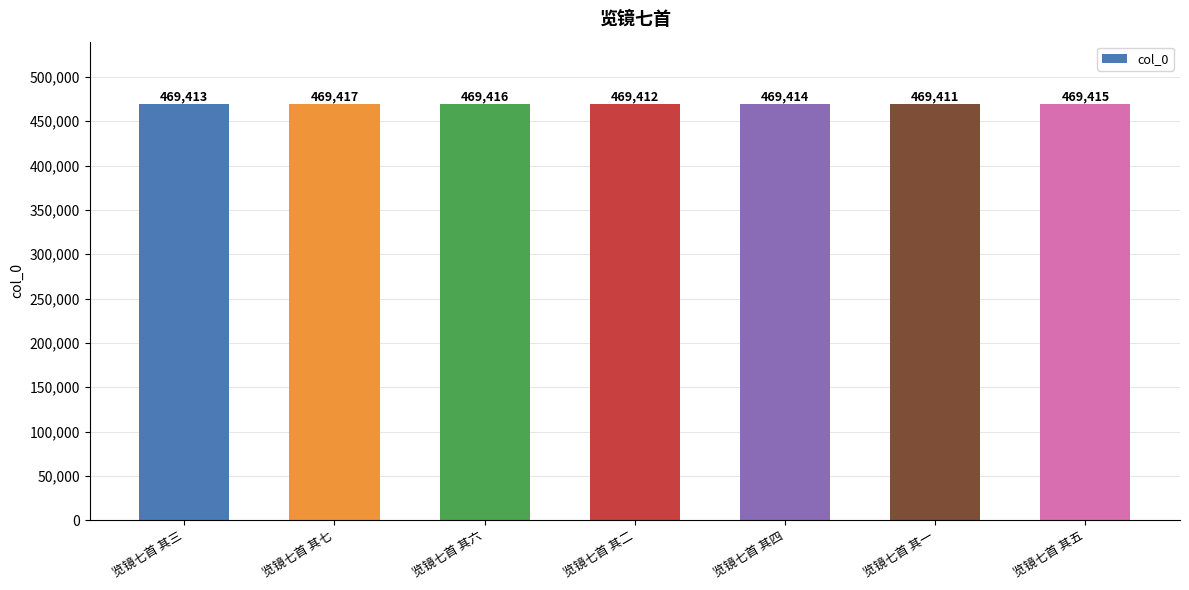

Reading left to right, transcribe all the data shown in this chart.

469413	469417	469416	469412	469414	469411	469415